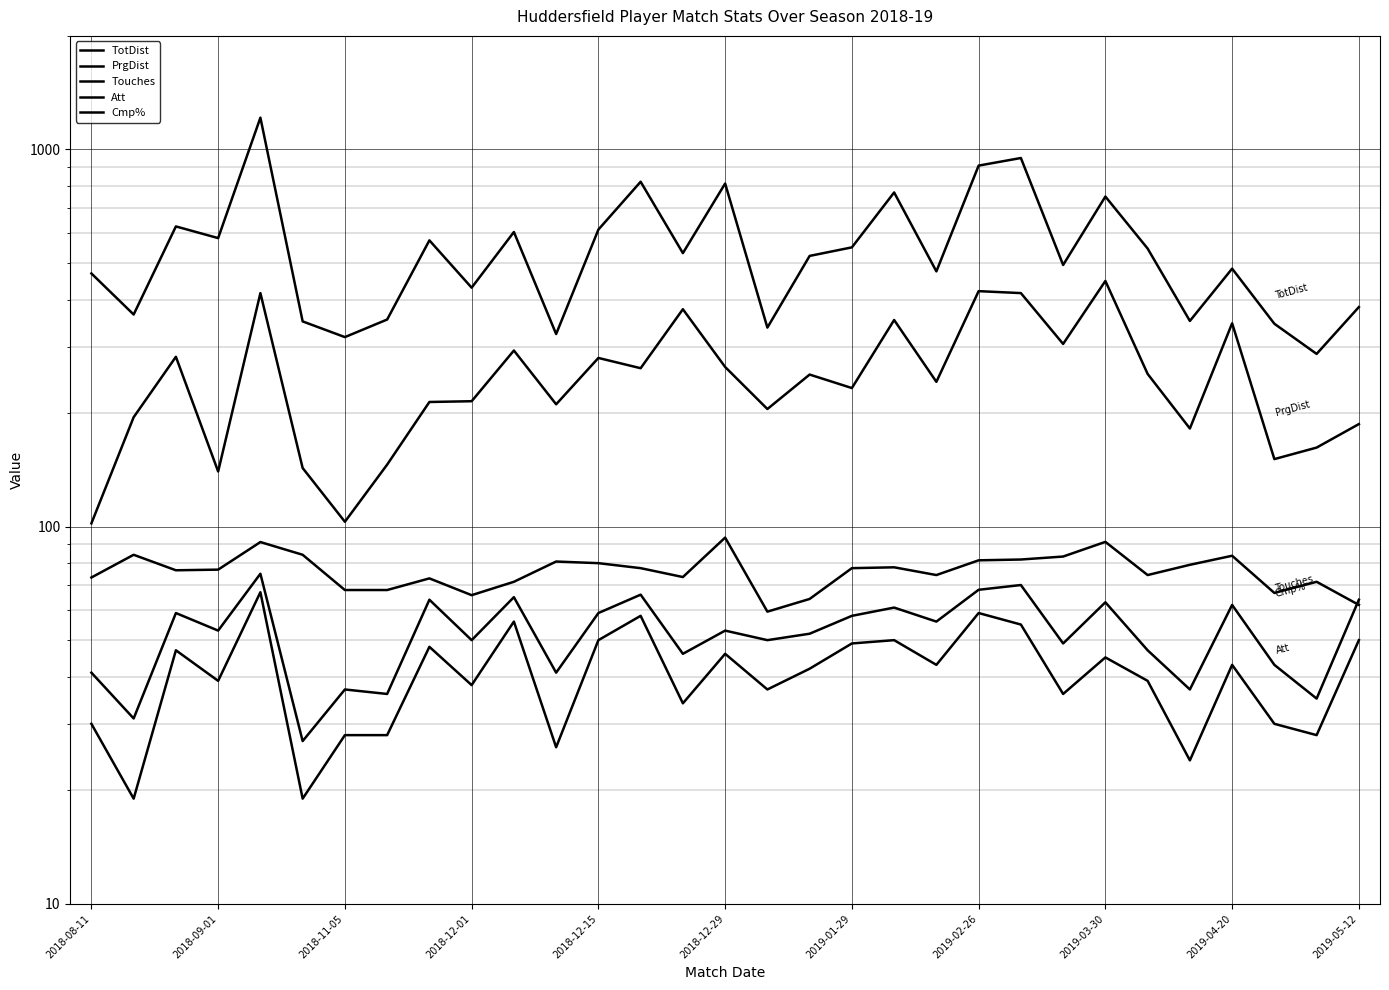

How many values in the Touches series exceed 53?

14